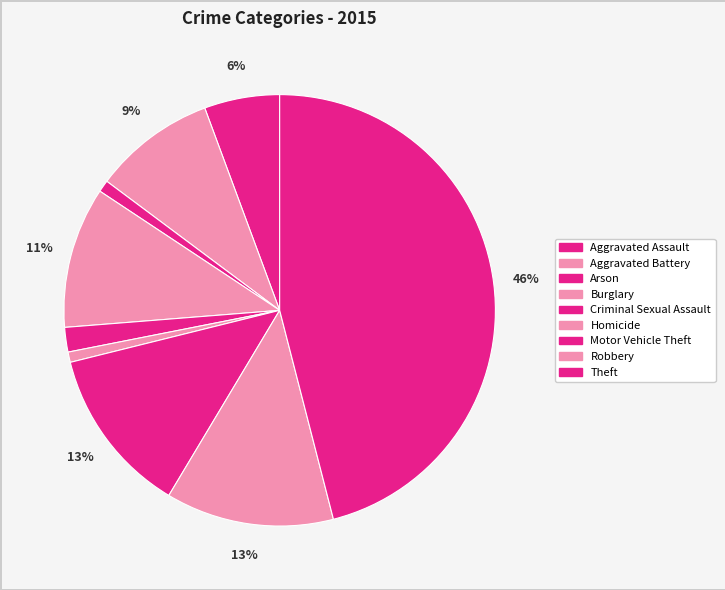

To the nearest percent, what portion does Motor Vehicle Theft represent?

13%